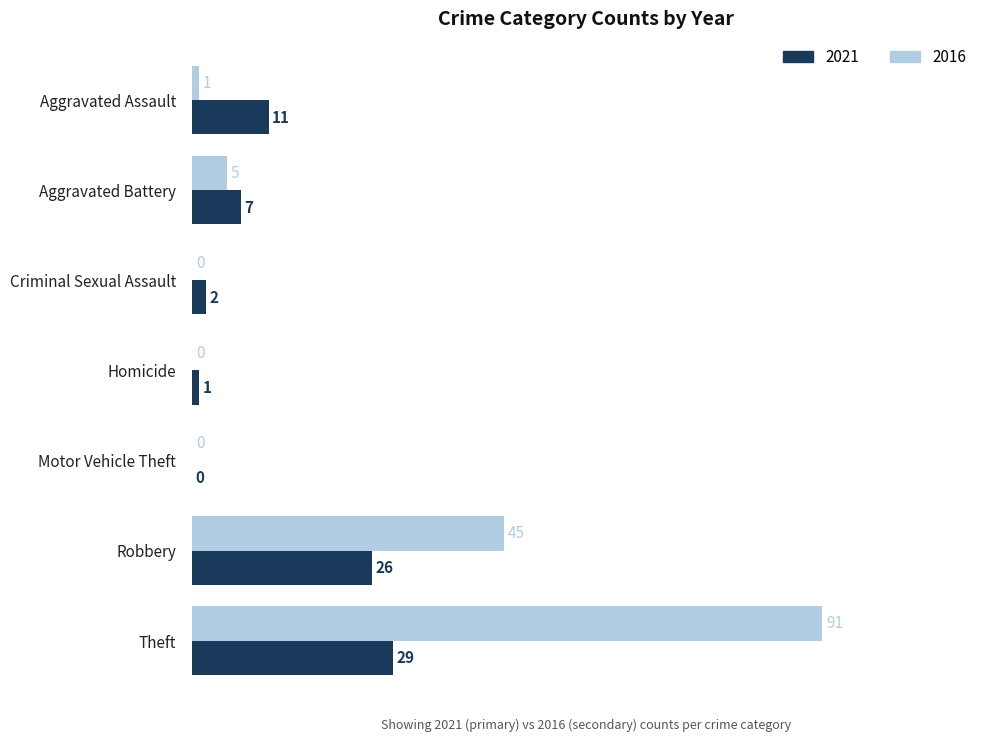

What is the total value across all series at Robbery?

71